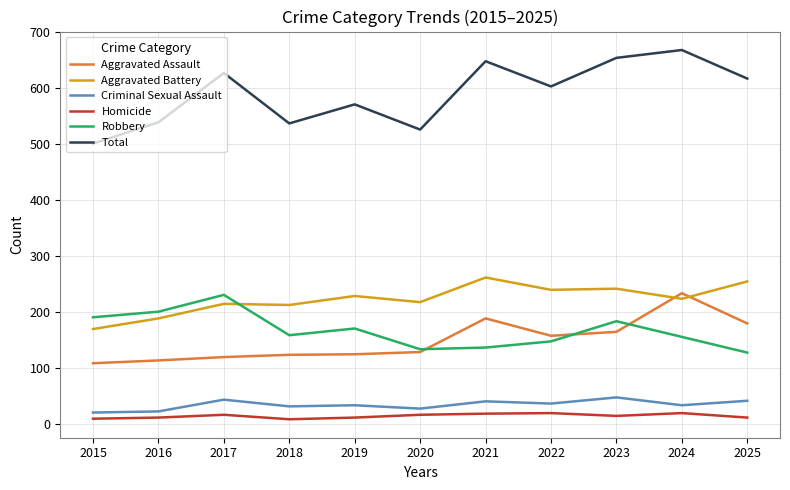

At 2025, list the series in order from smallest to largest.

Homicide, Criminal Sexual Assault, Robbery, Aggravated Assault, Aggravated Battery, Total